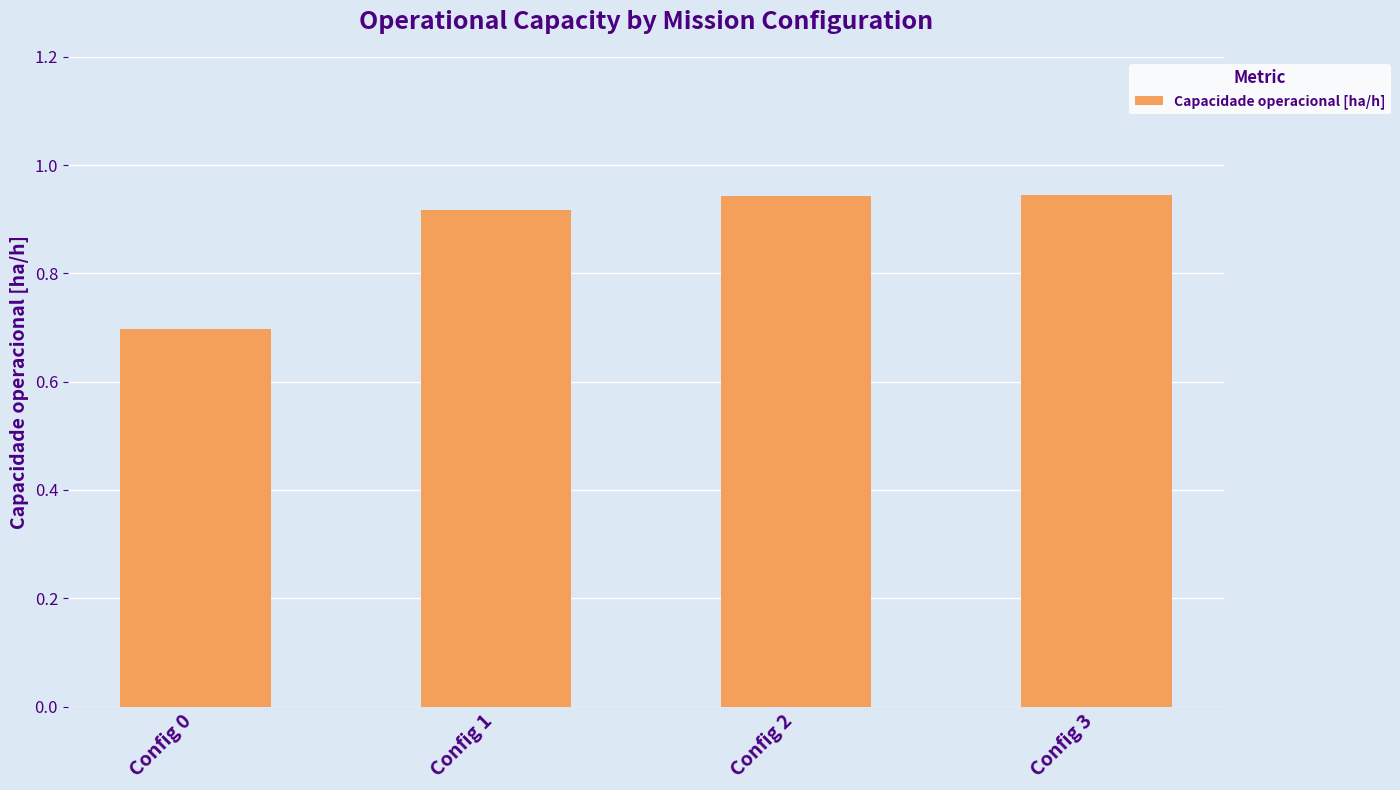

The chart shows a value of 1.4 at Config 2. True or false?

False